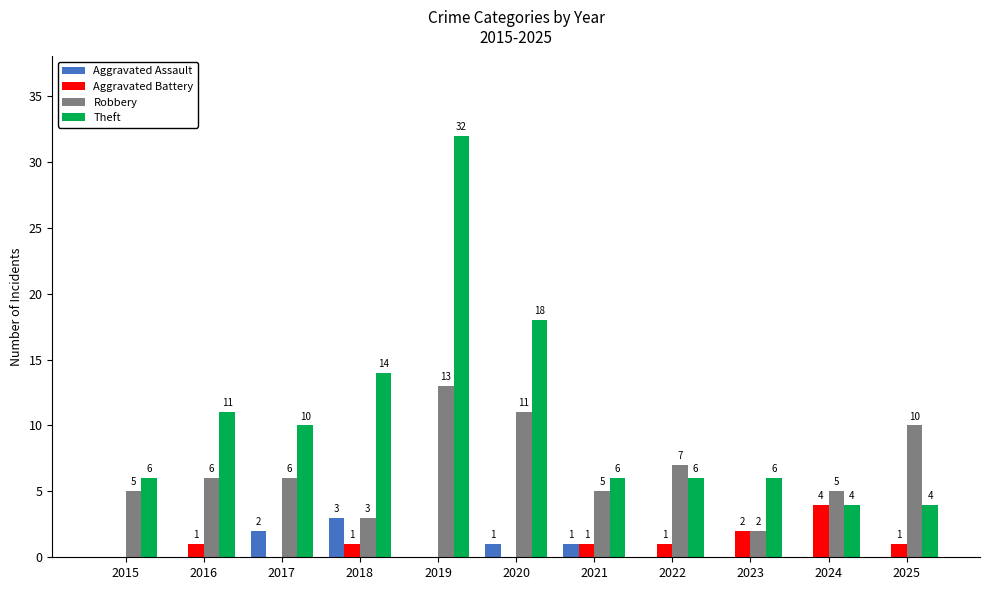

How many positive values does the Aggravated Battery series have?

7